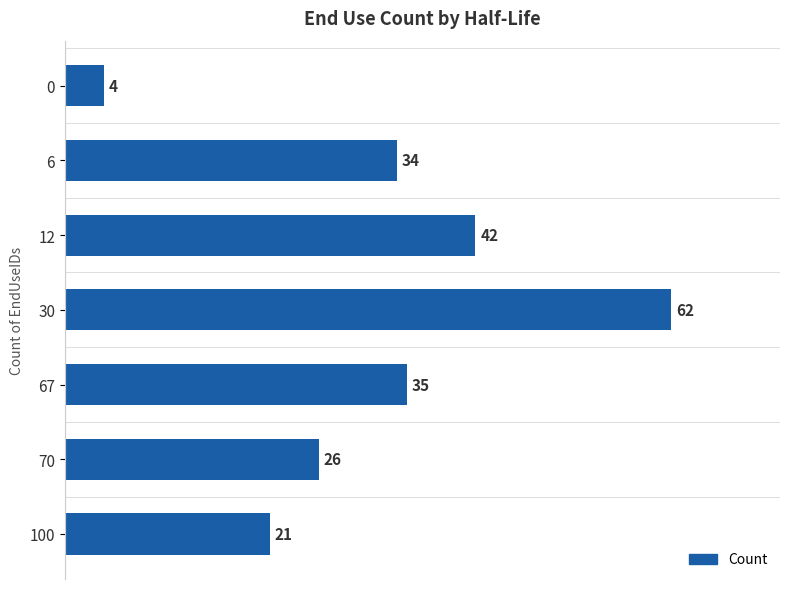

How many distinct data groups are displayed?

1